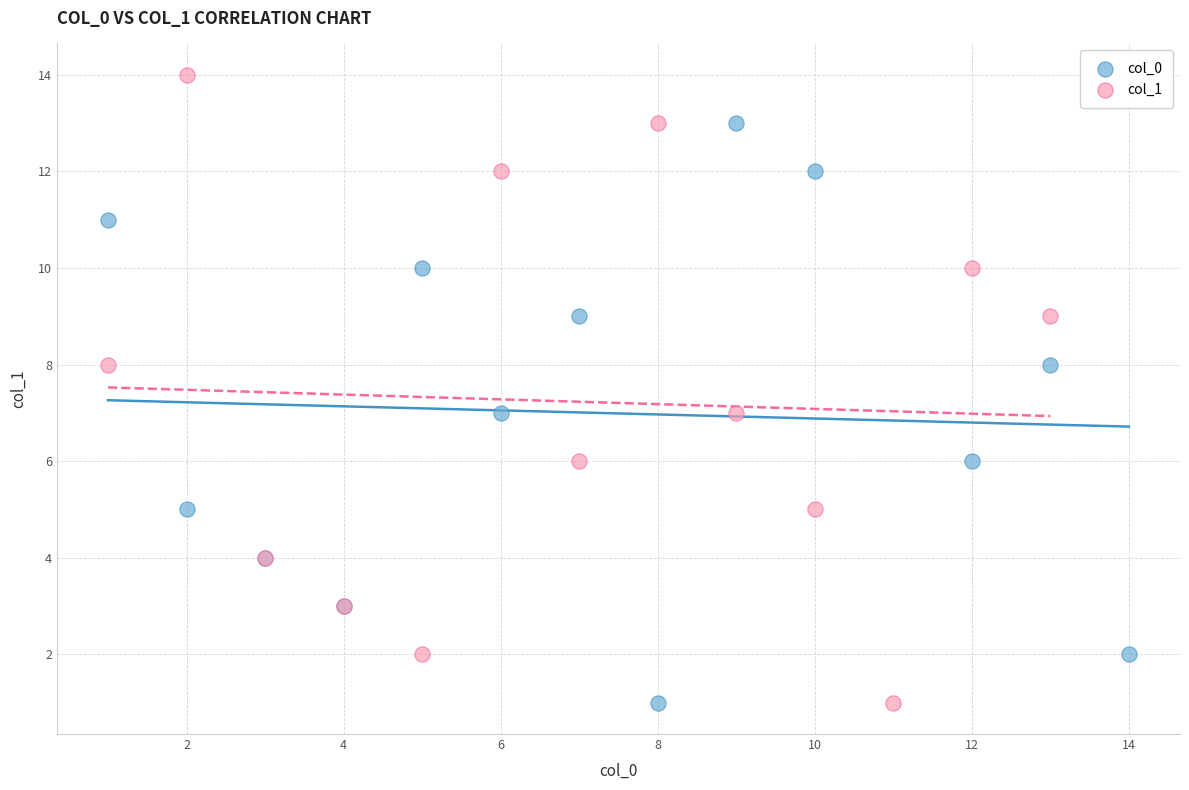

Which series reaches the maximum Y coordinate?

col_1